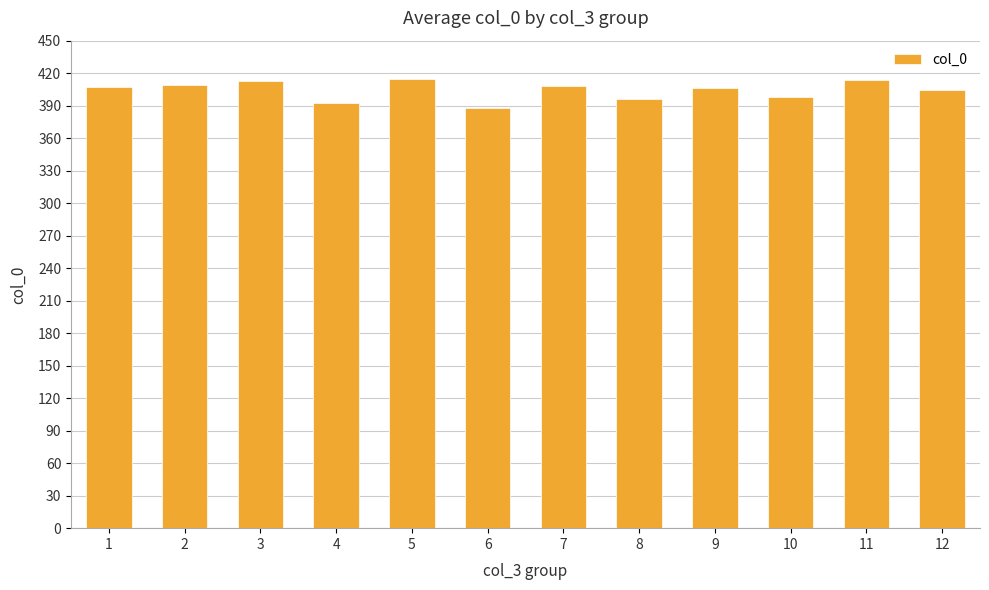

What is the difference between the values at 3 and 10?

15